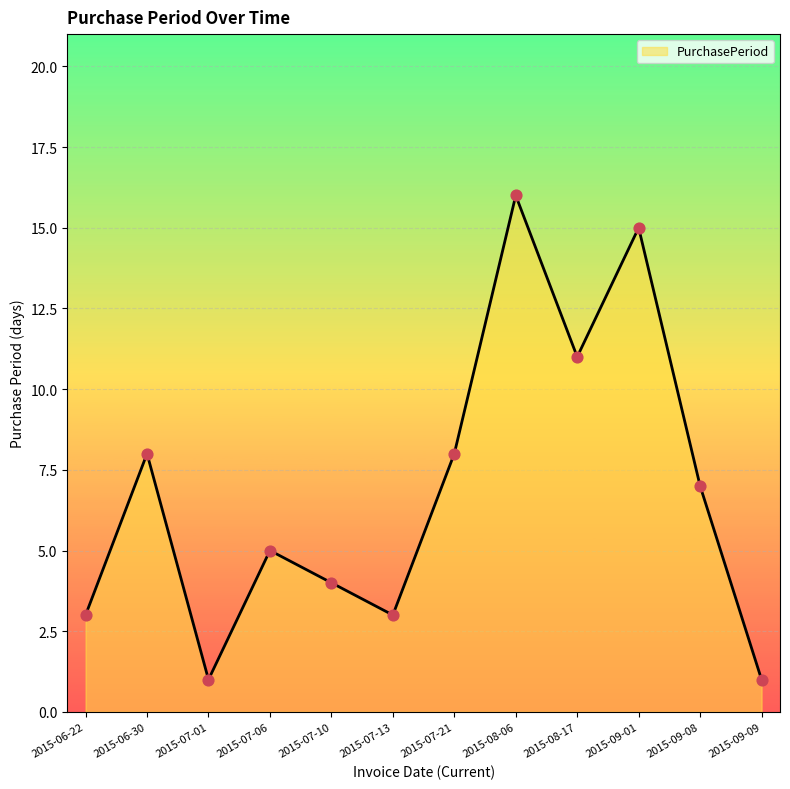

Which has a higher value, 2015-06-30 or 2015-07-01?

2015-06-30